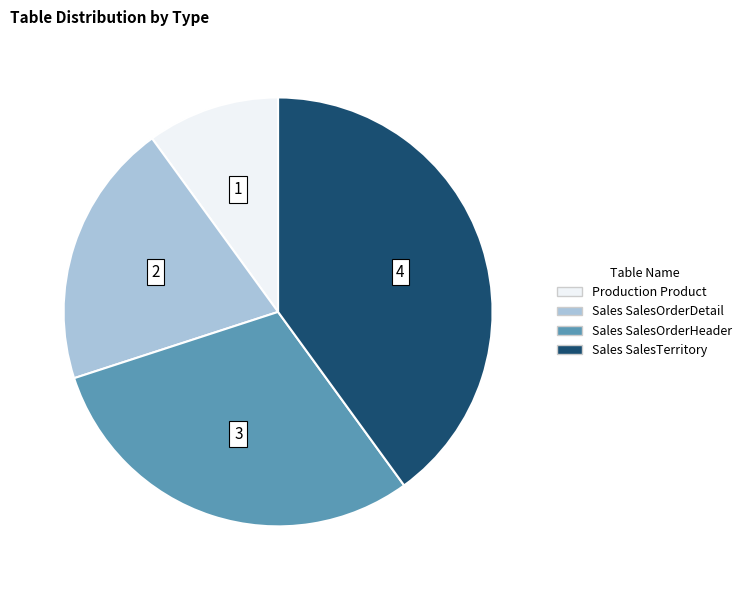

What is the ratio of the value at Sales SalesOrderHeader to the value at Sales SalesOrderDetail?

1.5